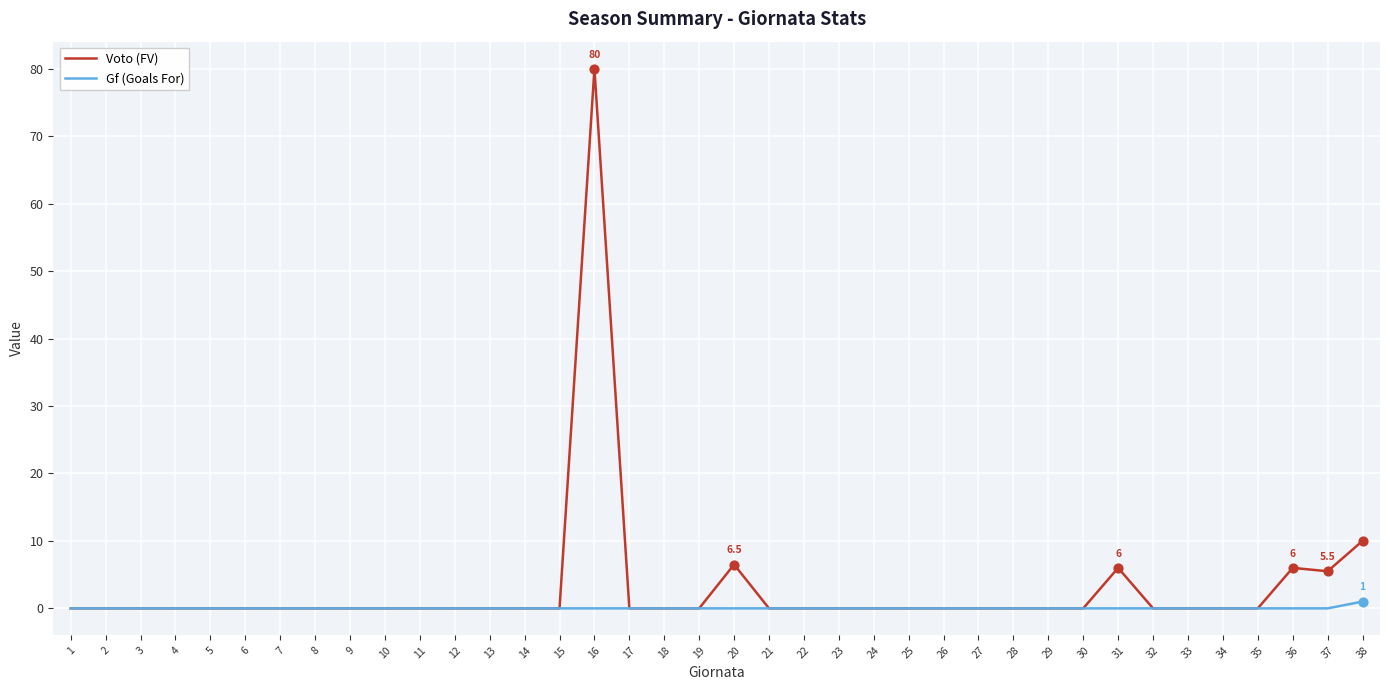

What is the spread (max minus min) of values at 16?

80.0